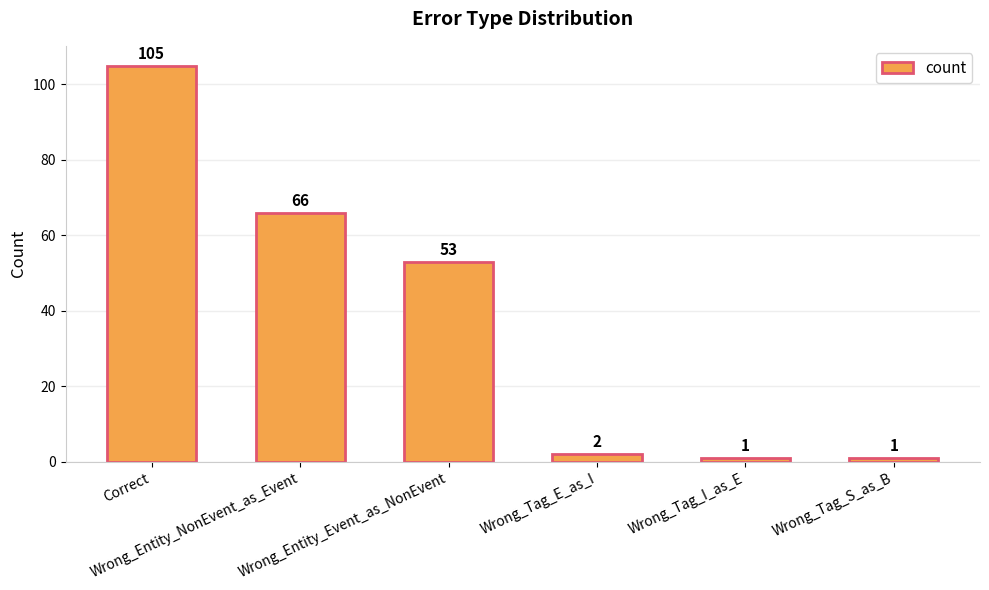

What is the greatest value displayed?

105